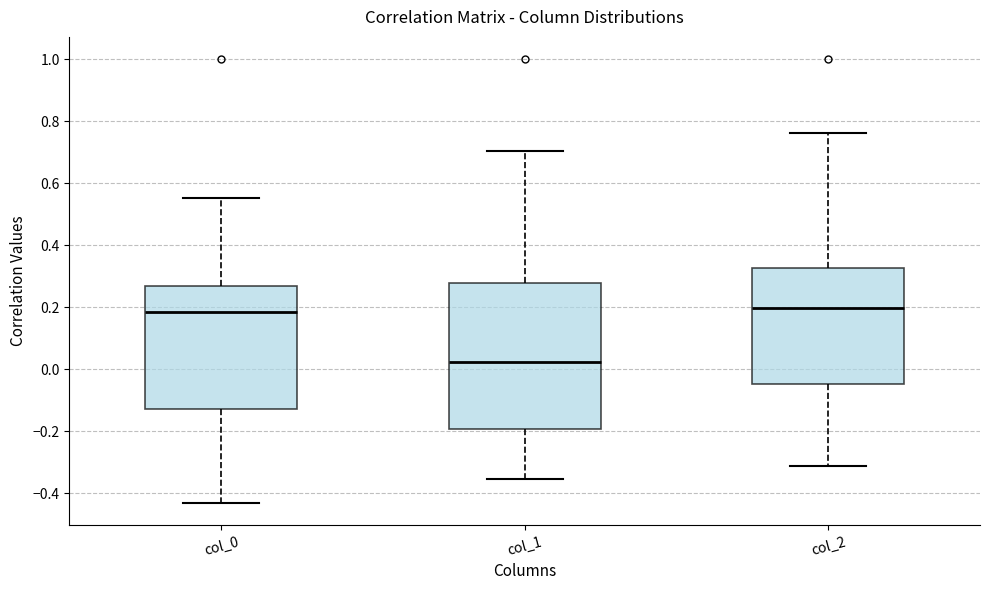

Reading left to right, read every box against the y-axis: the position of its median line, the range the box covers, and the ends of its whiskers. The values are not printed on the chart, so give them approximately, as read against the axis.

col_0: median 0.18, box -0.12 to 0.26, whiskers -0.44 to 0.56
col_1: median 0.02, box -0.20 to 0.28, whiskers -0.36 to 0.70
col_2: median 0.20, box -0.04 to 0.32, whiskers -0.32 to 0.76